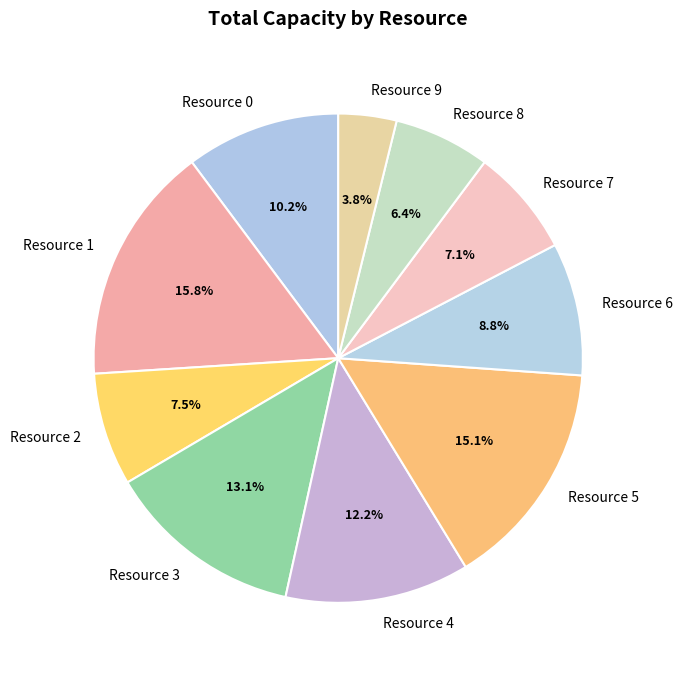

What is the ratio of the value at Resource 3 to the value at Resource 1?

0.8